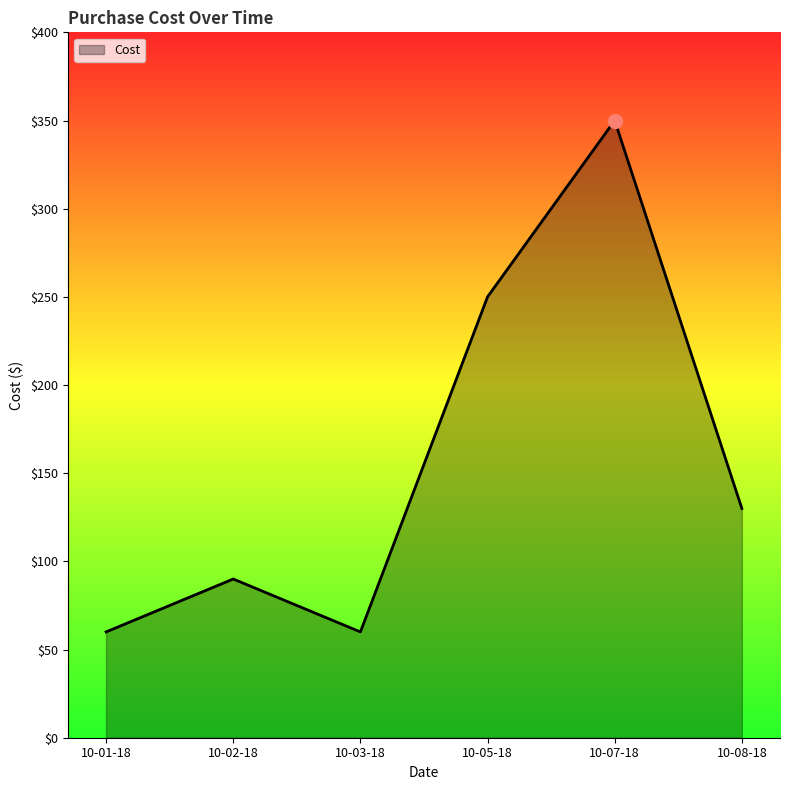

Which category has the highest value across all series?

10-07-18